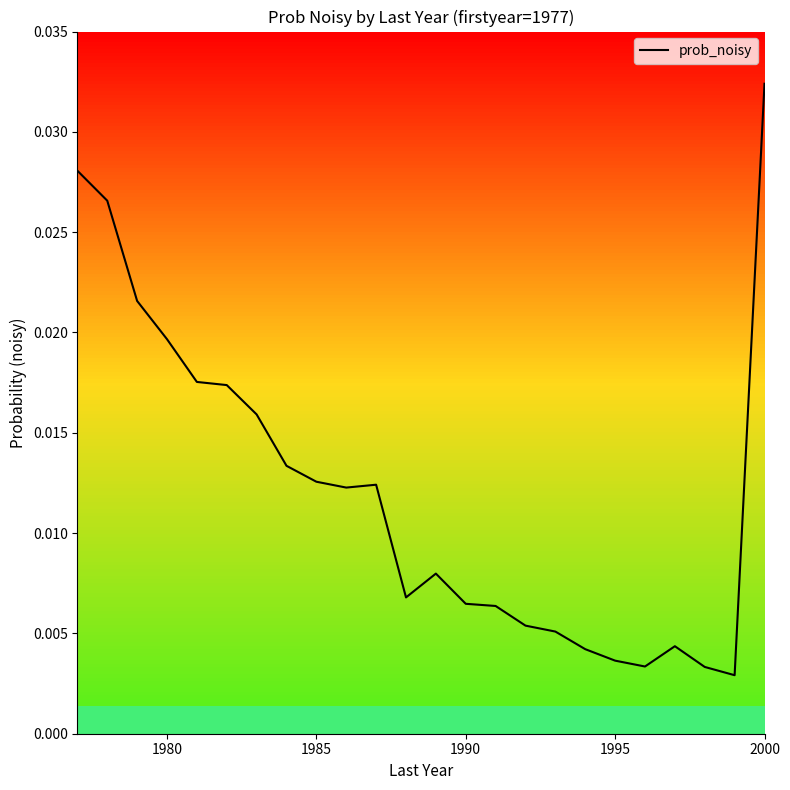

Does the chart display data point markers on the line(s)?

No